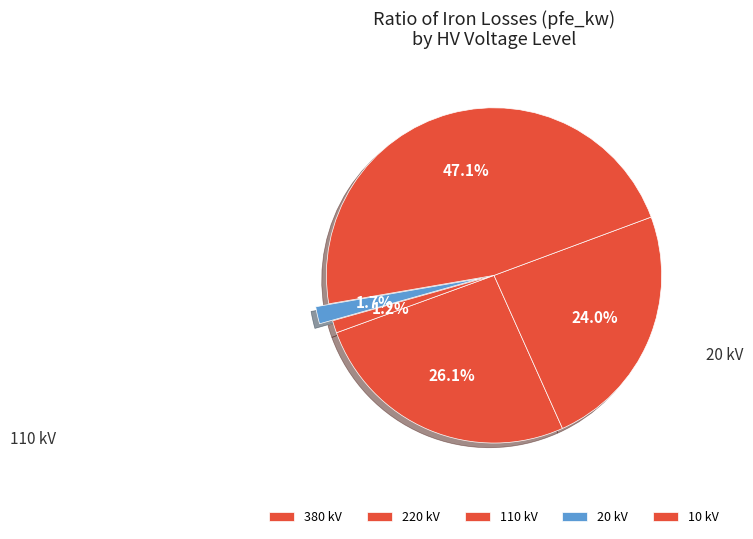

Count the number of slices in the pie.

5